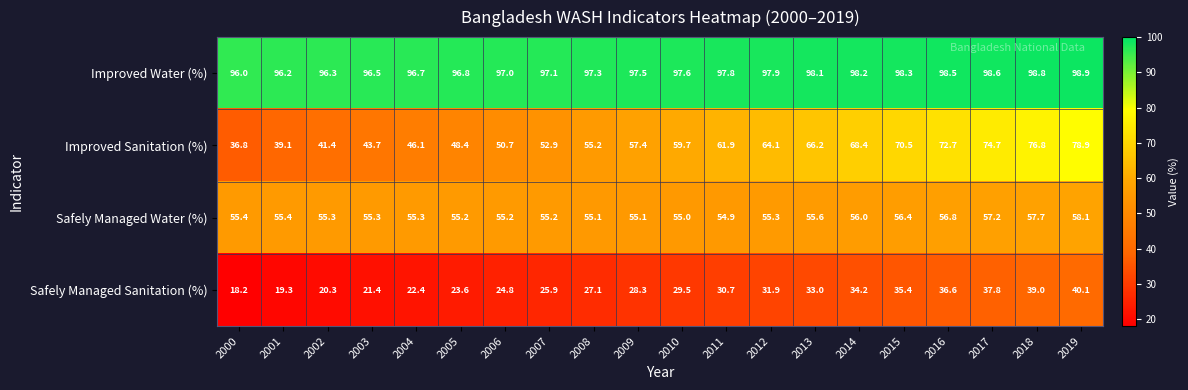

What is the average value of the Safely Managed Sanitation (%) series?

29.0